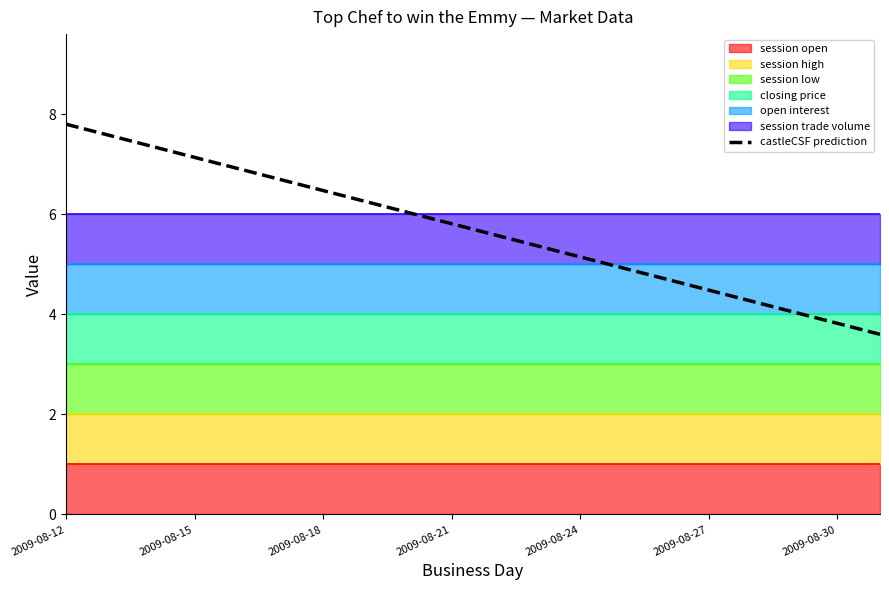

What is the value of the 6th point from the left?

6.7